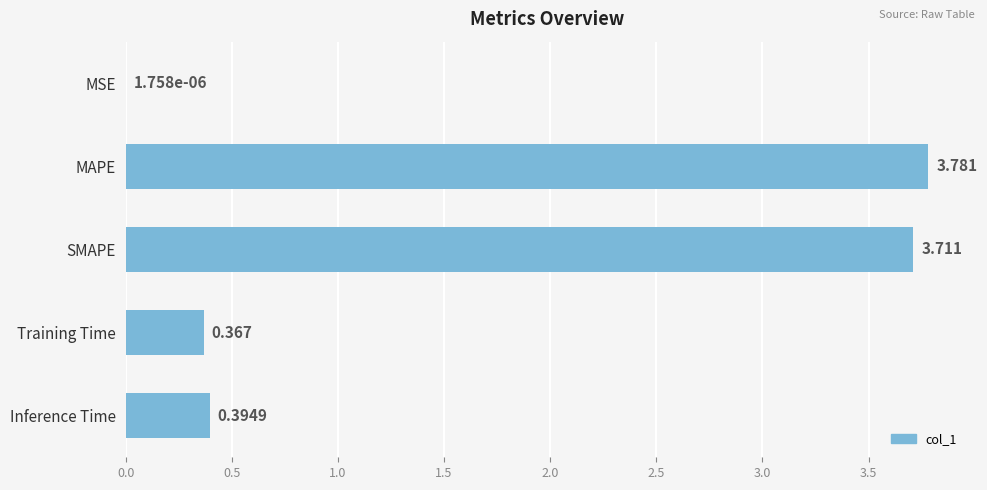

What is the sum of all values?

8.3